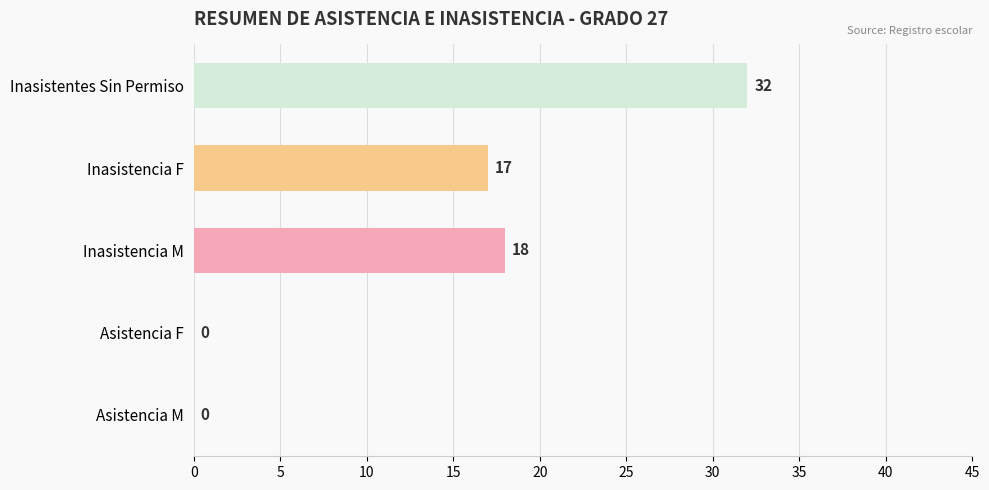

How many data points does each series have?

5